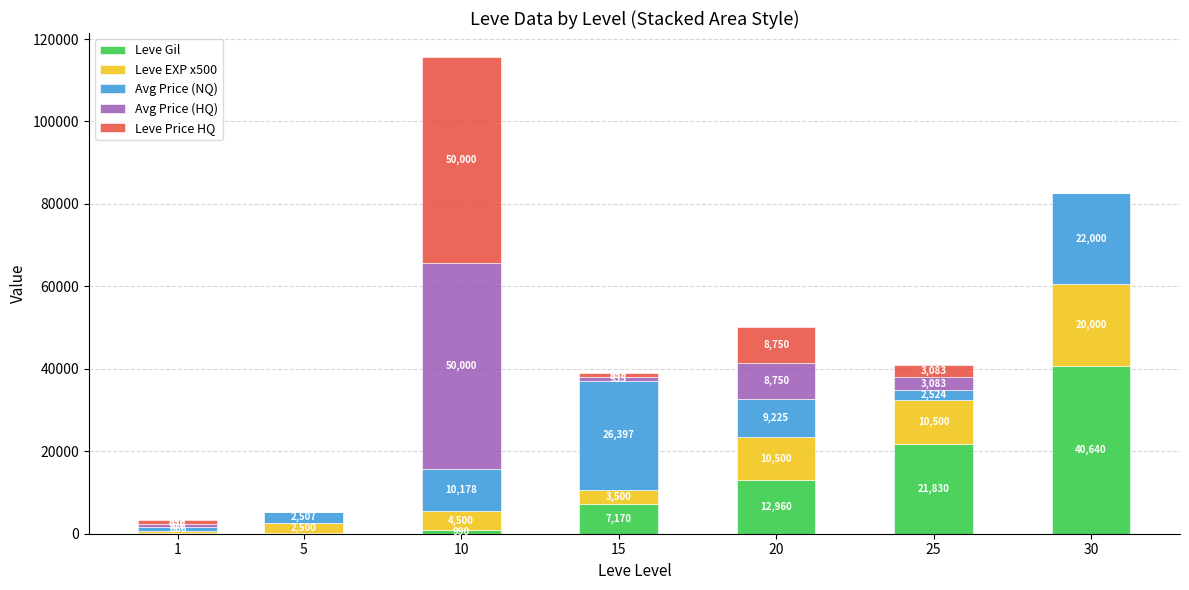

What is the sum of the Leve Gil values at 30 and 15?

47810